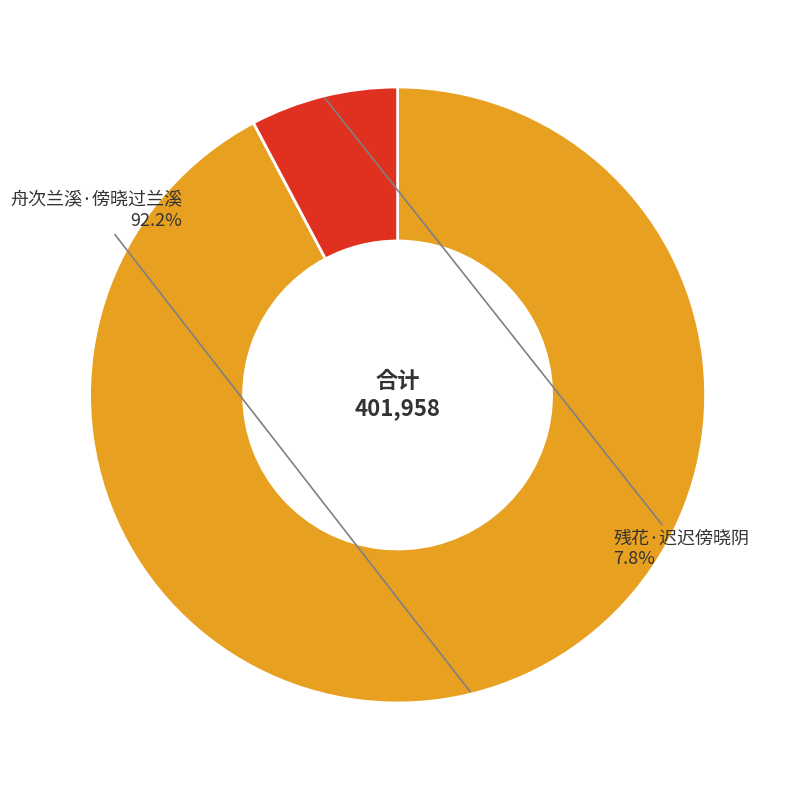

Is there a majority slice in this chart?

Yes